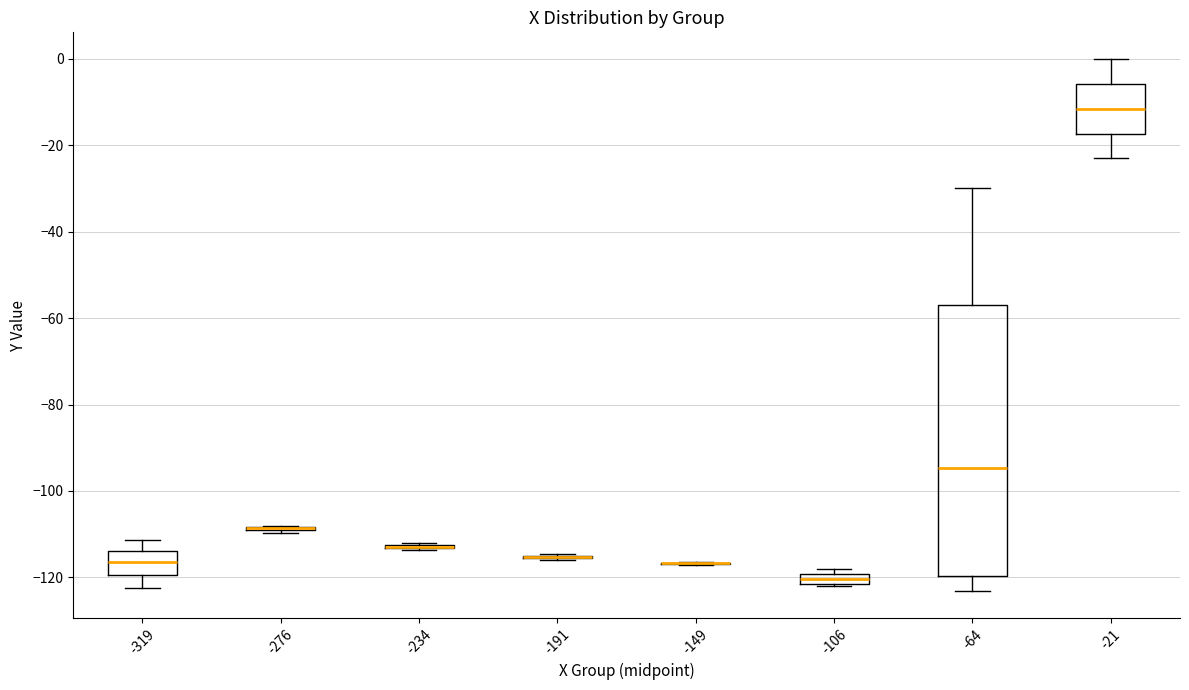

Which box is the tallest, from its lower edge to its upper edge?

-64